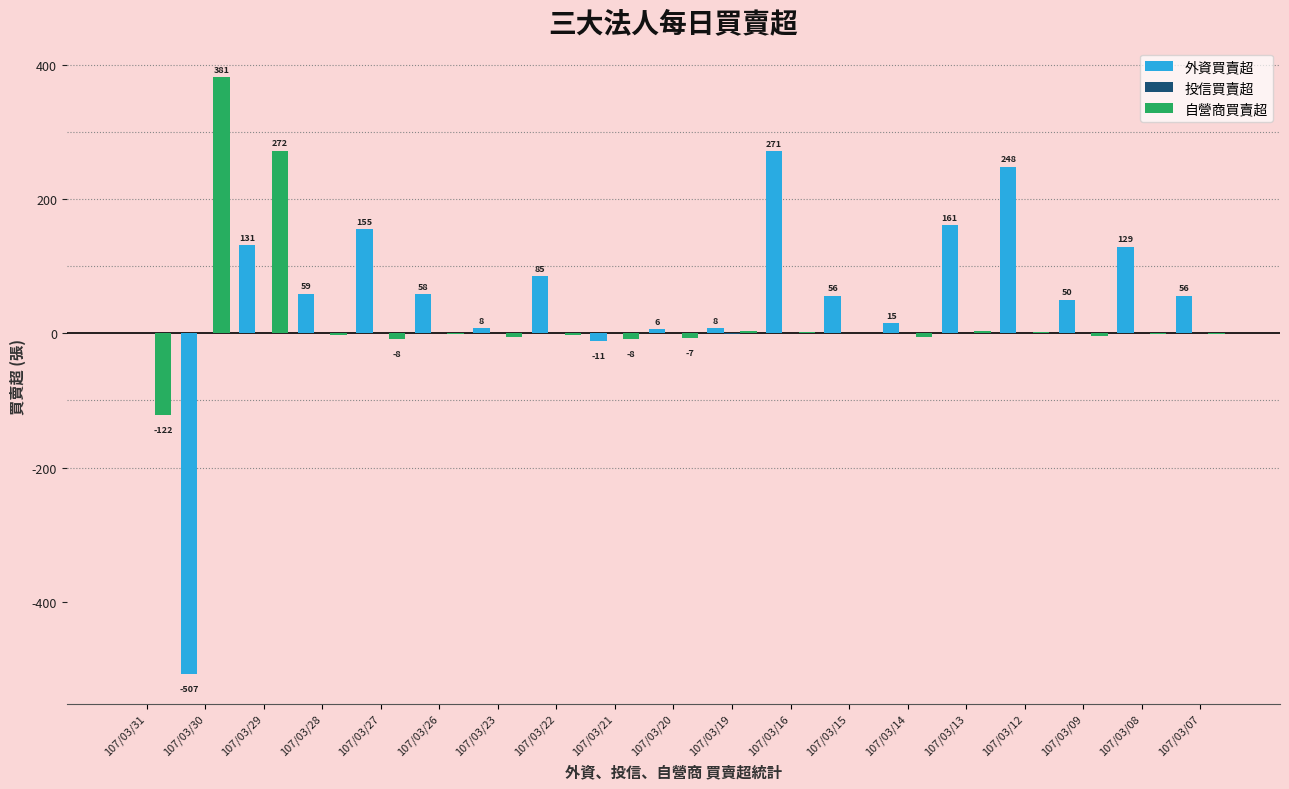

Which series changed the most between 107/03/20 and 107/03/12?

外資買賣超